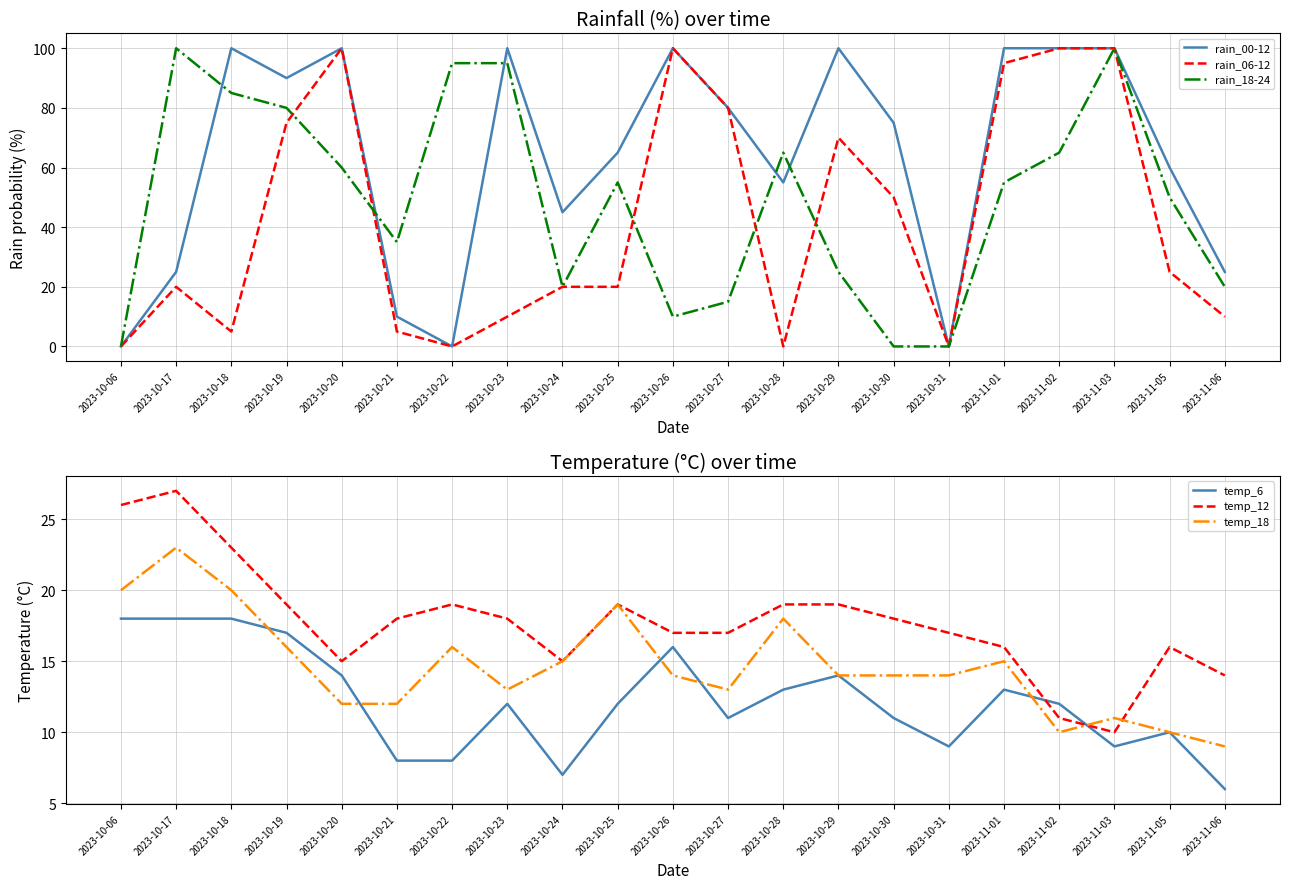

How many data points does each series have?

21